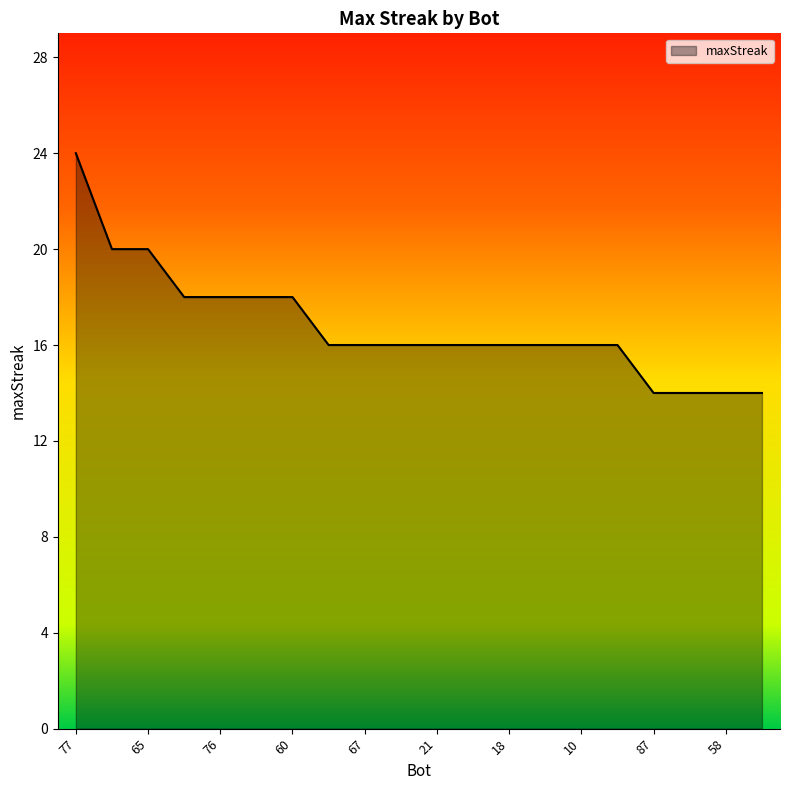

What is the minimum value shown in the chart?

14